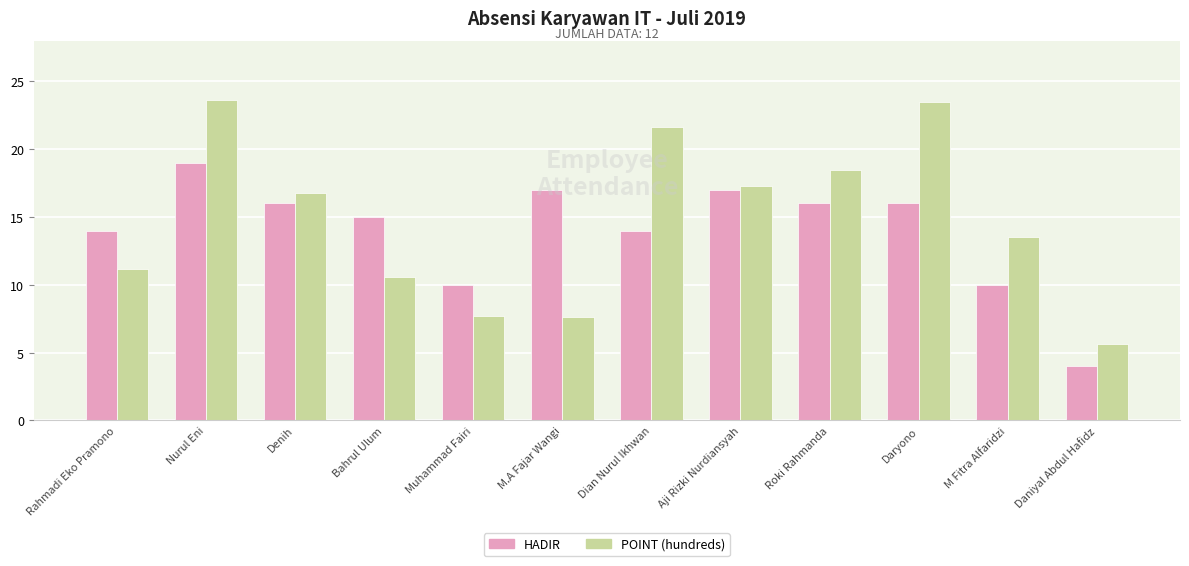

How many values in the POINT (hundreds) series are below 16?

6